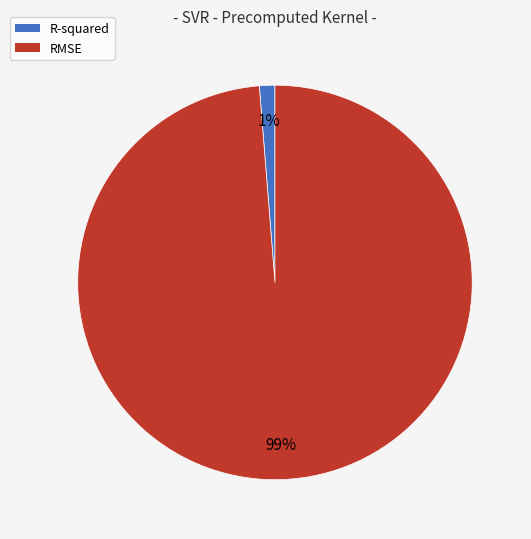

How many slices are in this pie chart?

2